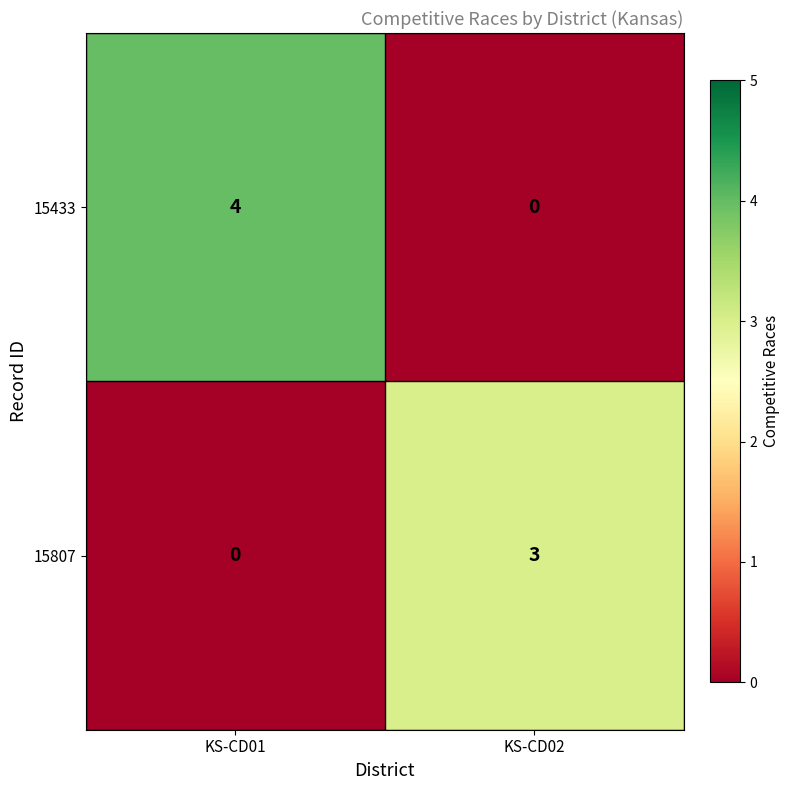

How many data points in 15433 are less than 4?

1